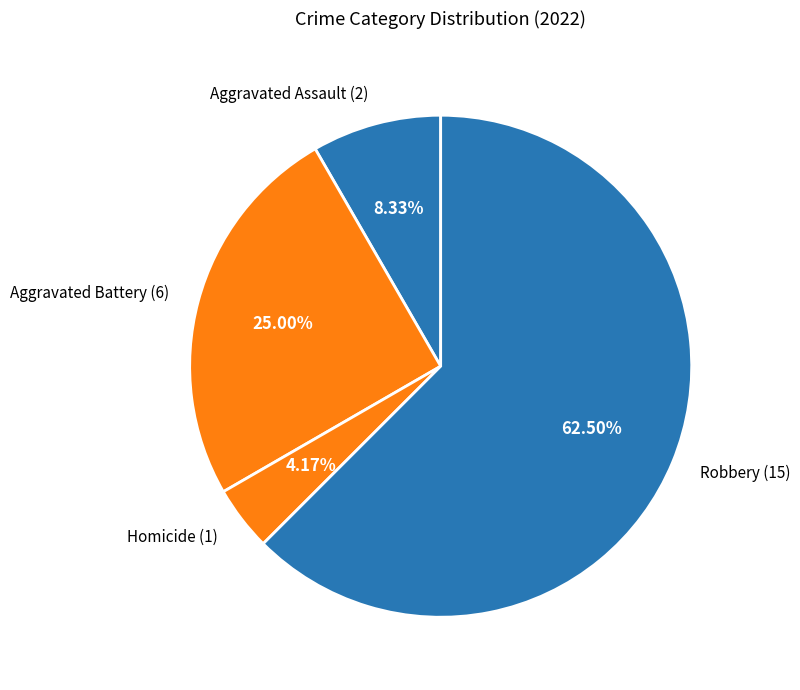

Which has a higher value, Robbery (15) or Homicide (1)?

Robbery (15)